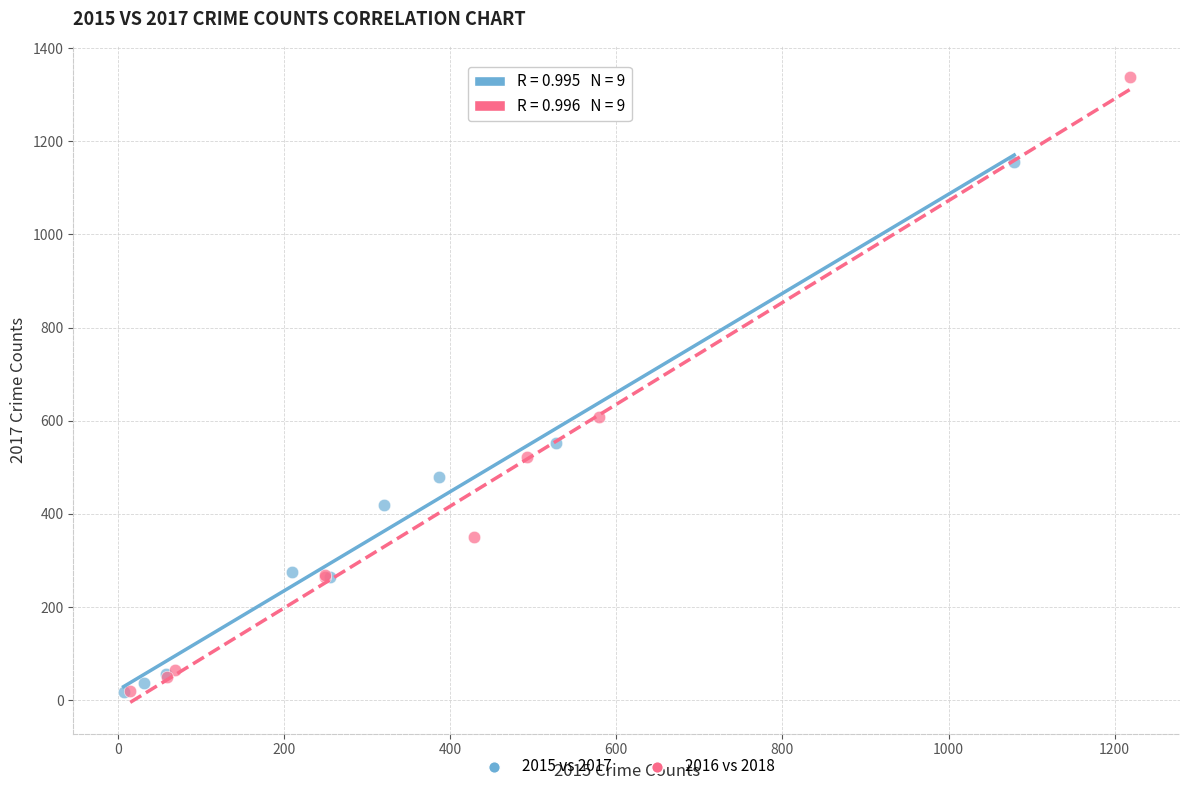

Which series has the widest spread of Y values?

2016 vs 2018